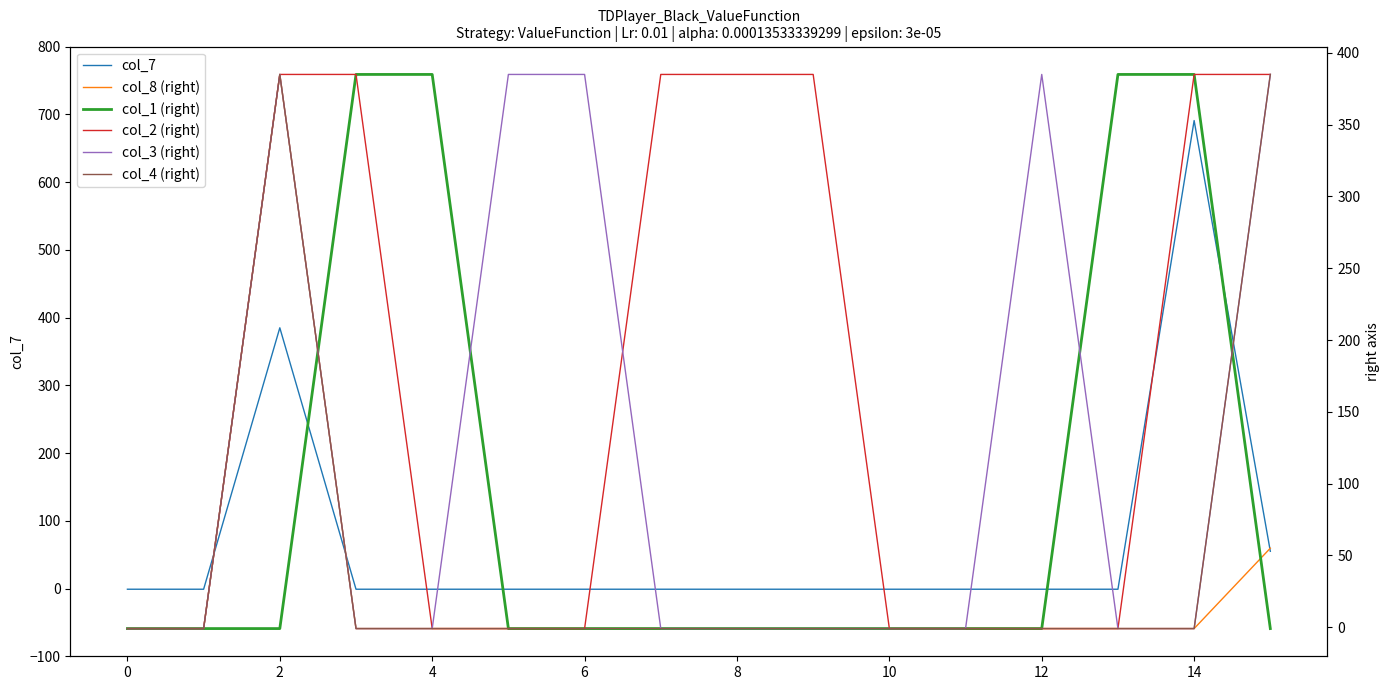

What is the average value of the col_1 (right) series?

96